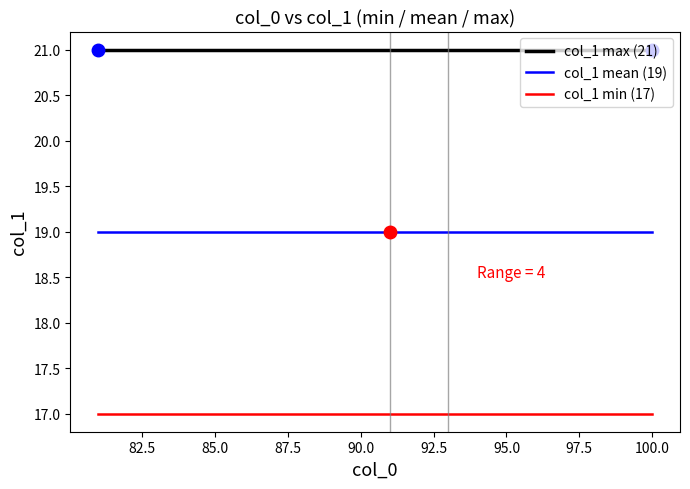

What is the minimum value shown in the chart?

17